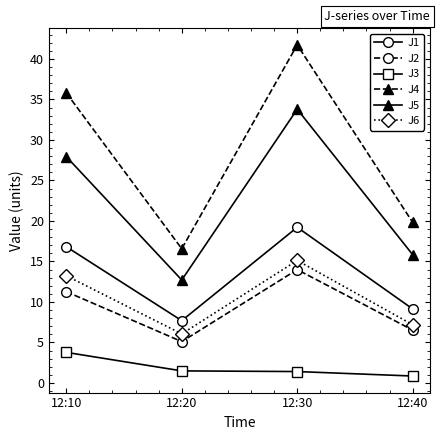

What is the average value of the J4 series?

28.5